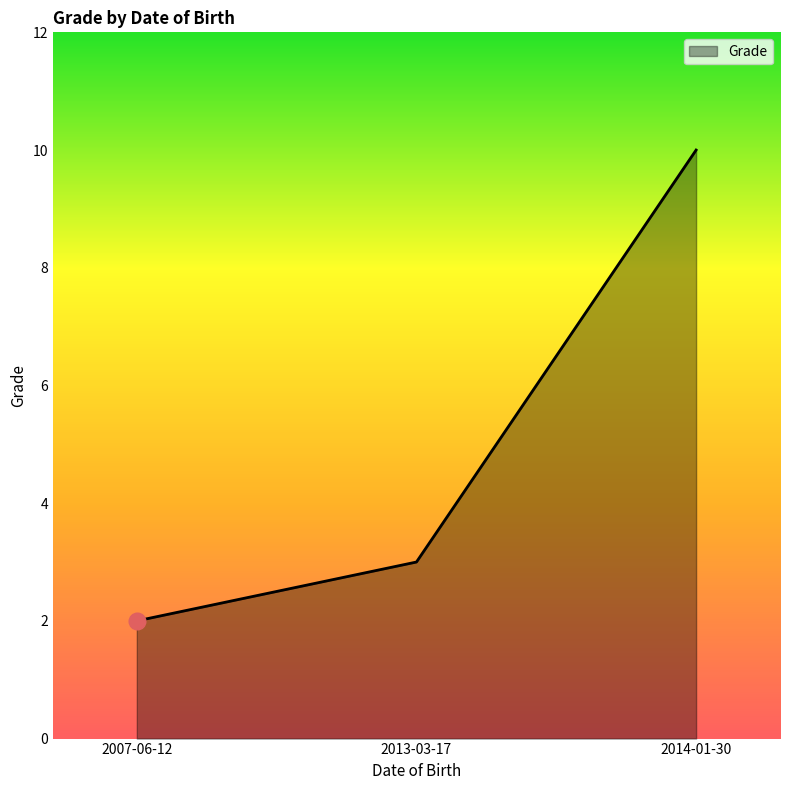

What position from the right is 2013-03-17?

2